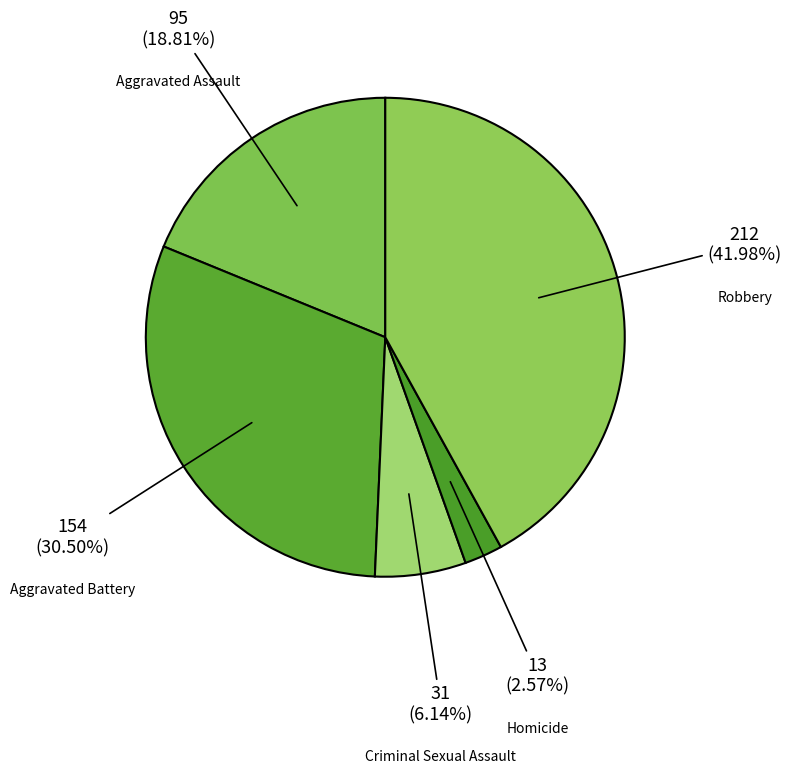

To the nearest percent, what percentage of the pie is Criminal Sexual Assault?

6%